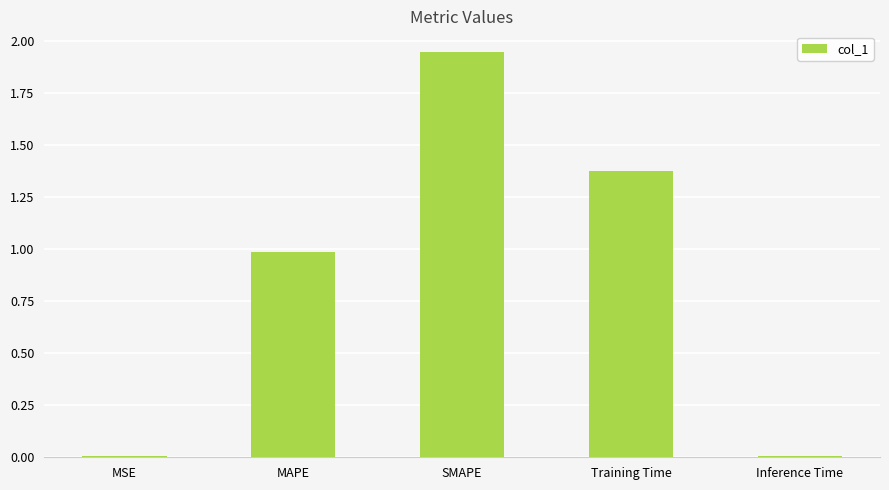

Which has a higher value, SMAPE or Training Time?

SMAPE